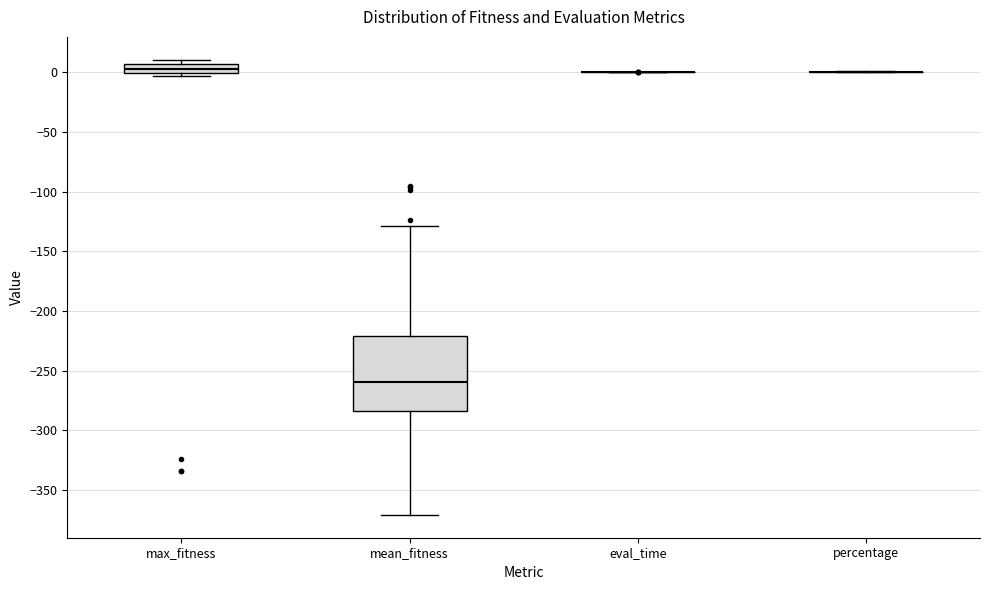

Reading left to right, transcribe this box plot: for each box, give where its median line is, the range the box spans, and where its two whiskers end, as read against the y-axis. The values are not printed on the chart, so give them approximately, as read against the axis.

max_fitness: median 5 (inside the box), box 0 to 5, whiskers -5 to 10
mean_fitness: median -260, box -285 to -220, whiskers -370 to -130
eval_time: box collapsed to a line at 0, whiskers 0 to 0
percentage: box collapsed to a line at 0, whiskers 0 to 0